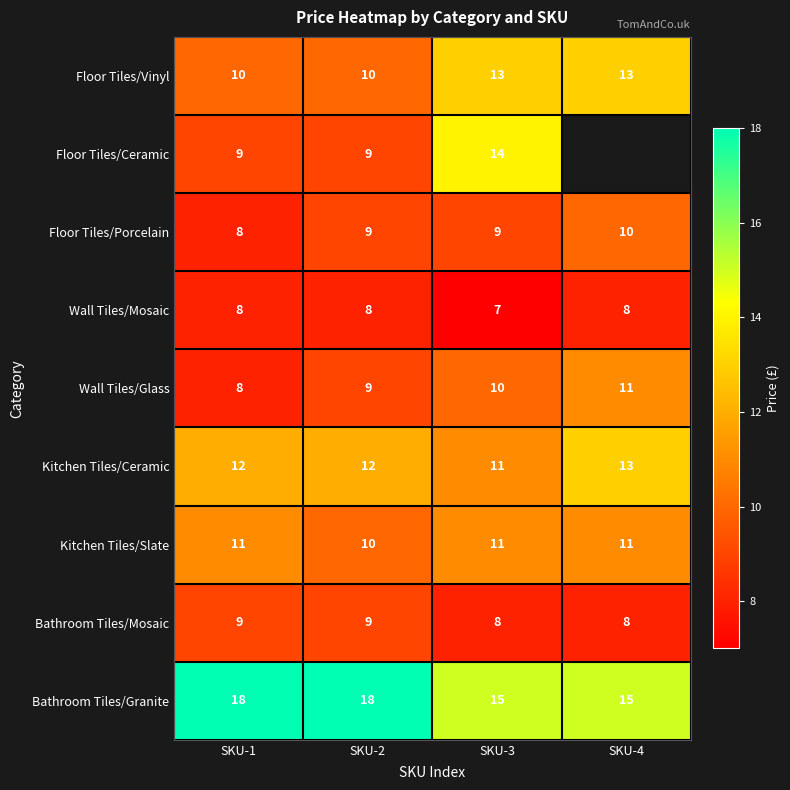

Between SKU-2 and SKU-3, which series saw the biggest shift?

Floor Tiles/Ceramic